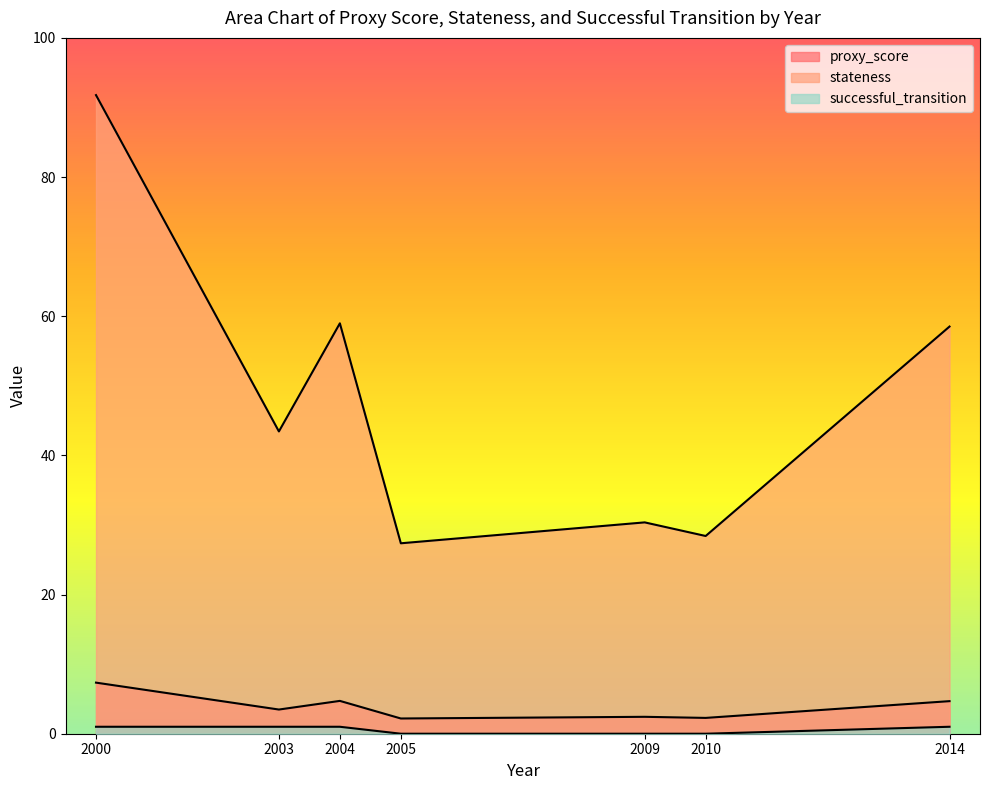

Which series has the widest spread of values?

stateness